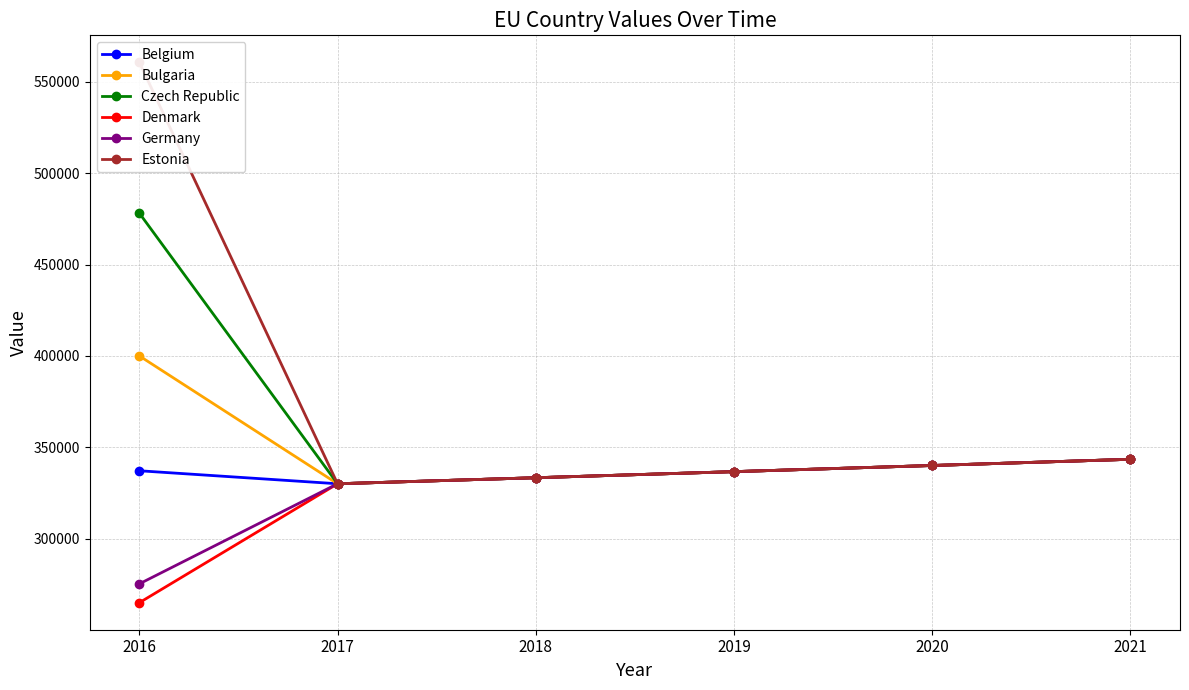

What is the value of the Czech Republic point at the 3rd from the left?

333300.0